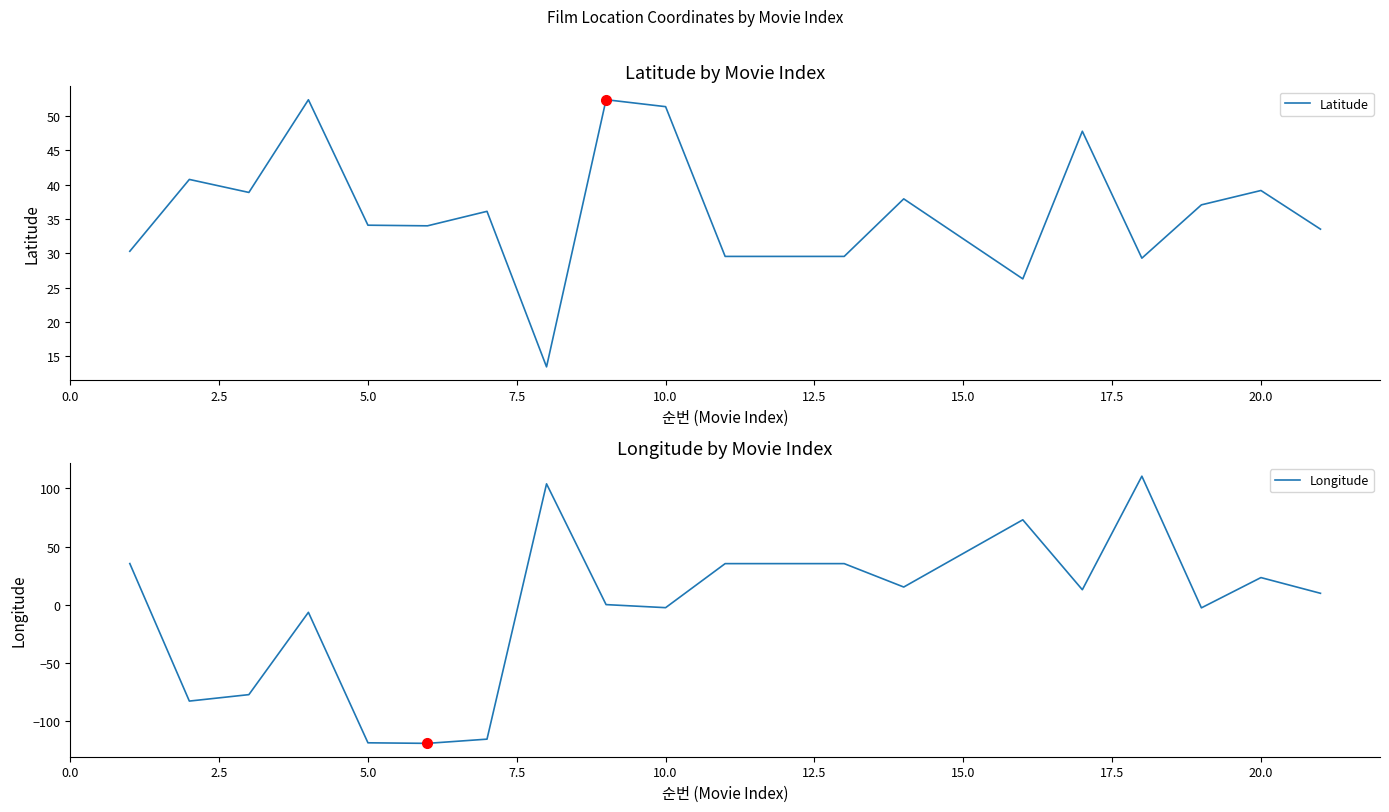

What is the maximum value for Longitude?

110.4